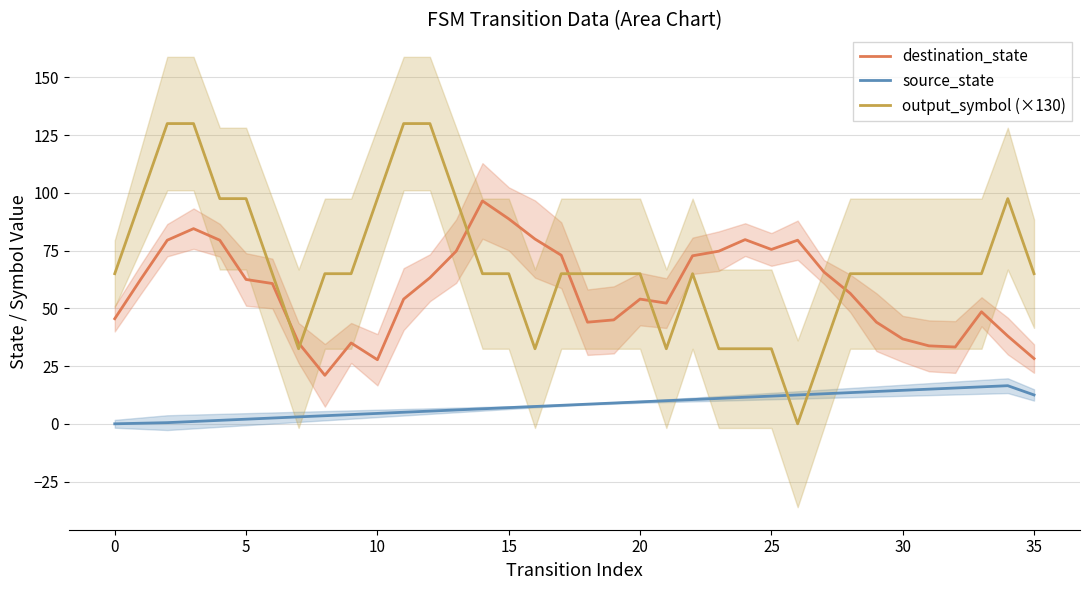

True or false: destination_state and source_state cross at least once.

False